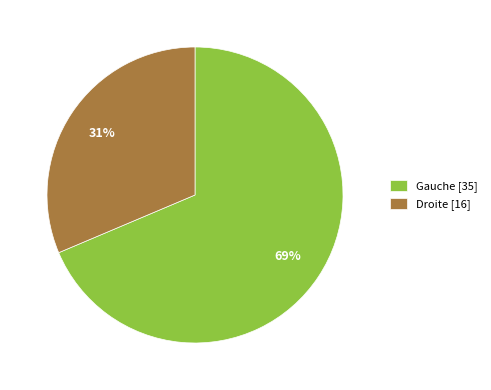

Does Gauche represent more than half of the total?

Yes